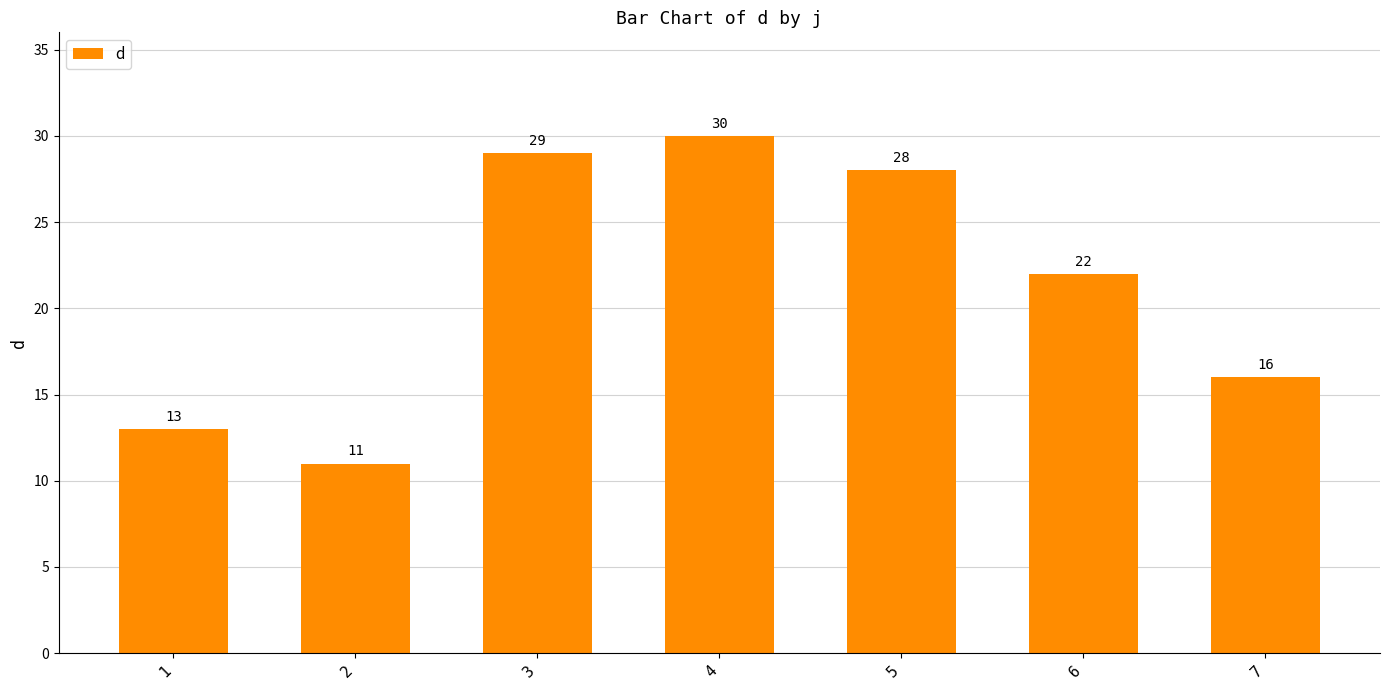

Reading left to right, what are all the values shown in this chart?

13	11	29	30	28	22	16